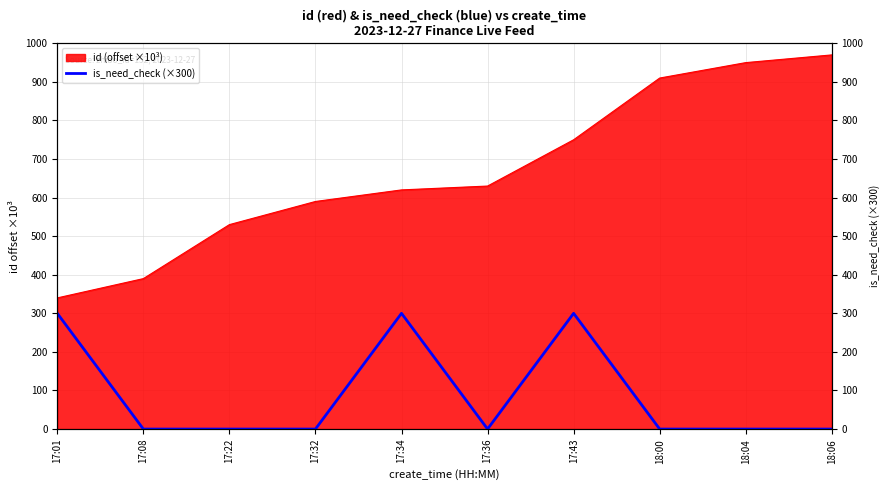

What is the label of the 9th point from the right?

17:08